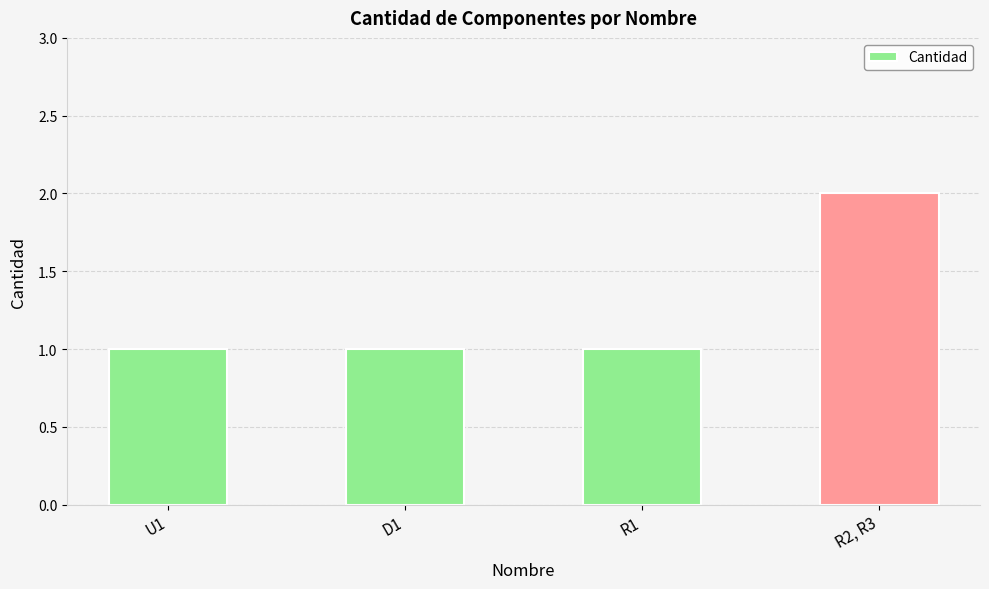

The value at R2, R3 is 2. True or false?

True